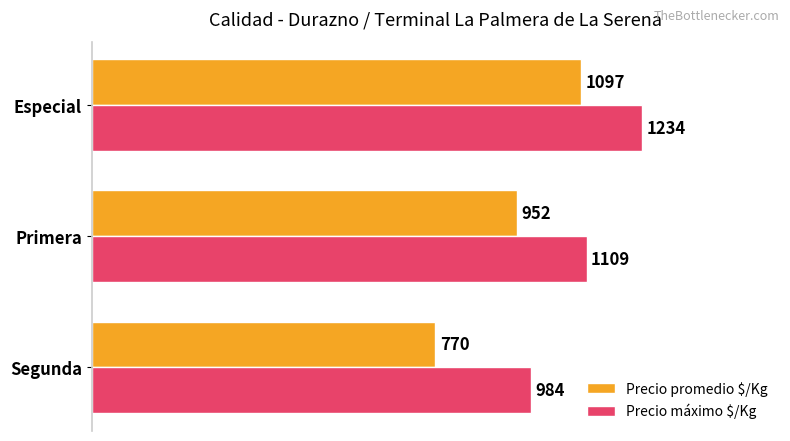

What is the smallest value displayed?

770